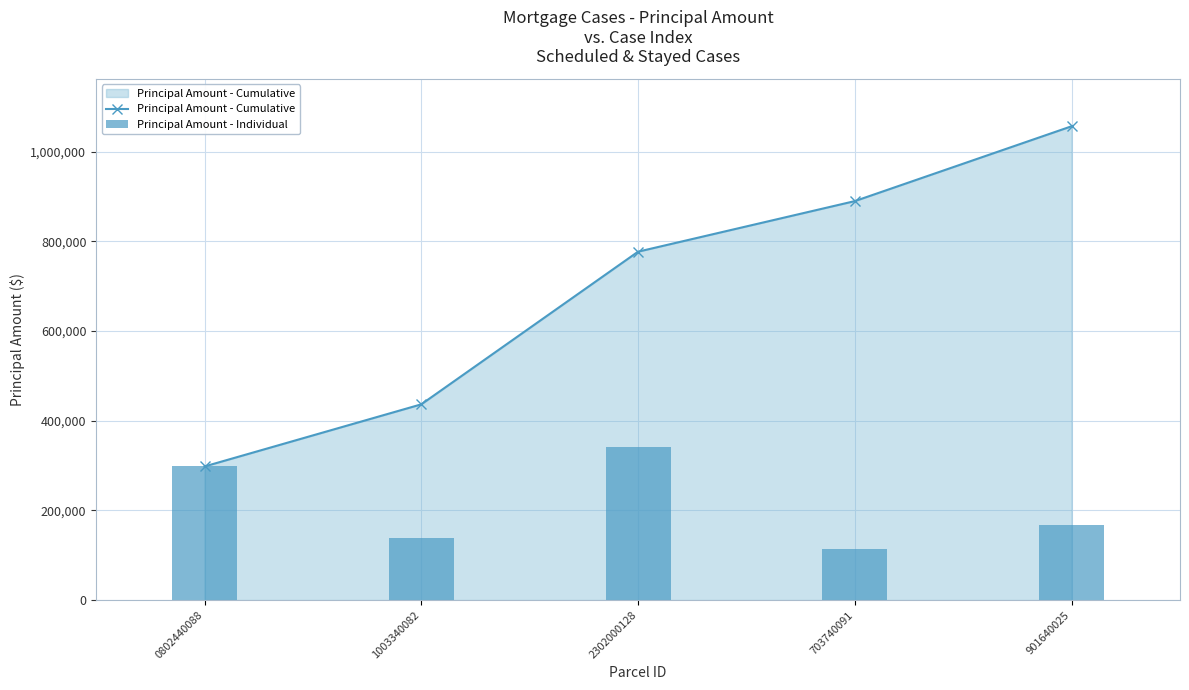

At how many categories does at least one series exceed 780909?

2